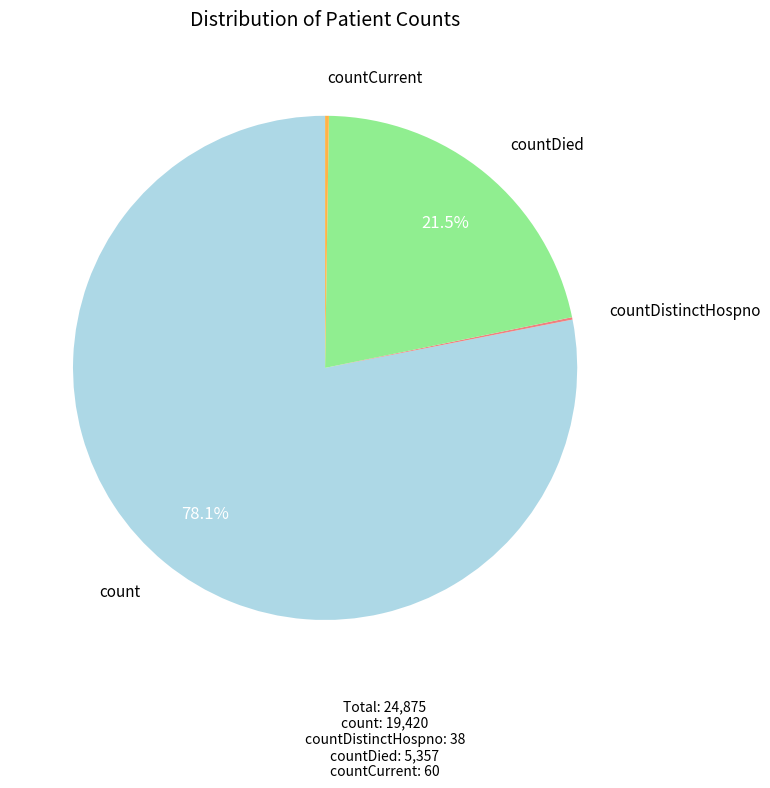

What portion of the pie excludes countDied?

78.5%